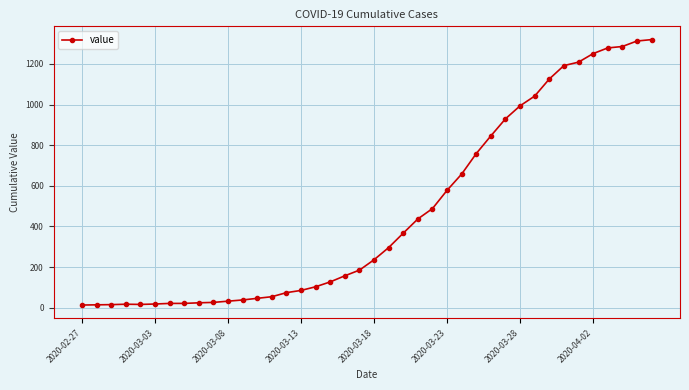

What is the greatest value displayed?

1320